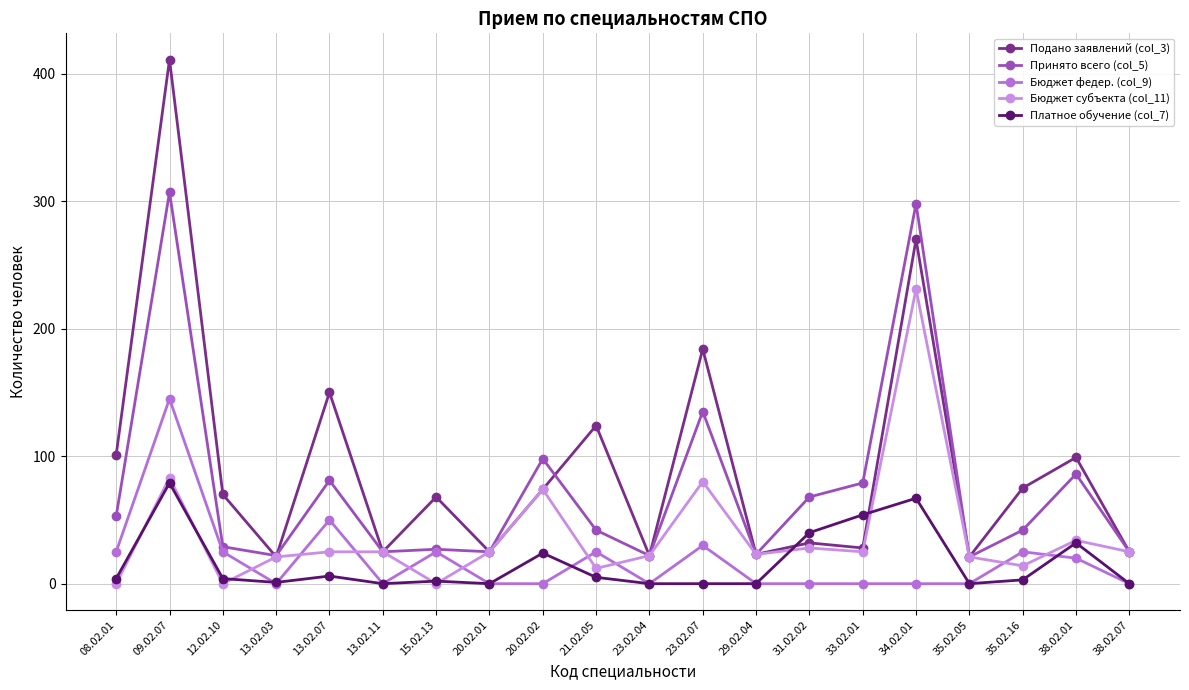

Where is the first local minimum for Принято всего (col_5)?

13.02.03